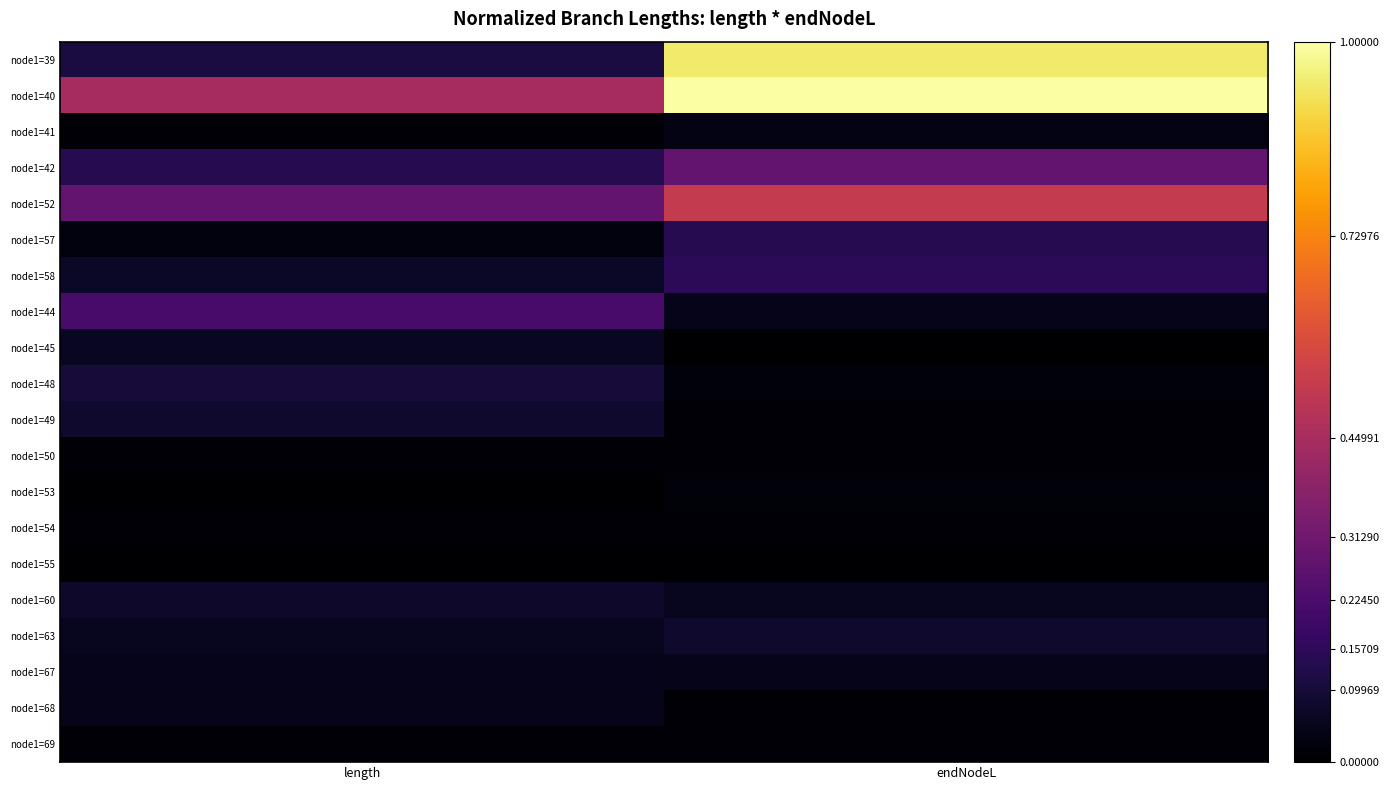

Reading left to right, list all the values displayed in this chart.

node1=39: length=0.1	endNodeL=0.9
node1=40: length=0.4	endNodeL=1.0
node1=41: length=0.0	endNodeL=0.0
node1=42: length=0.1	endNodeL=0.3
node1=52: length=0.3	endNodeL=0.5
node1=57: length=0.0	endNodeL=0.1
node1=58: length=0.1	endNodeL=0.2
node1=44: length=0.2	endNodeL=0.0
node1=45: length=0.1	endNodeL=0.0
node1=48: length=0.1	endNodeL=0.0
node1=49: length=0.1	endNodeL=0.0
node1=50: length=0.0	endNodeL=0.0
node1=53: length=0.0	endNodeL=0.0
node1=54: length=0.0	endNodeL=0.0
node1=55: length=0.0	endNodeL=0.0
node1=60: length=0.1	endNodeL=0.1
node1=63: length=0.1	endNodeL=0.1
node1=67: length=0.0	endNodeL=0.0
node1=68: length=0.0	endNodeL=0.0
node1=69: length=0.0	endNodeL=0.0